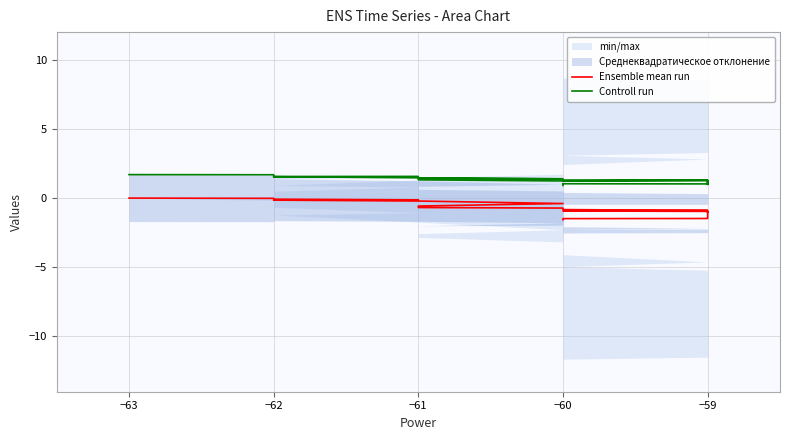

What is the total value across all series at −61?

1.4